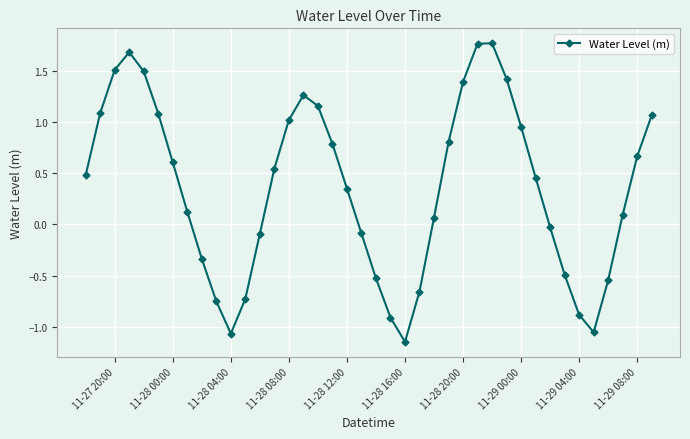

How many points are higher than both their immediate neighbors (excluding endpoints)?

3